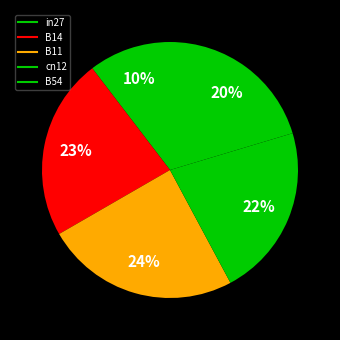

How many slices are in this pie chart?

5